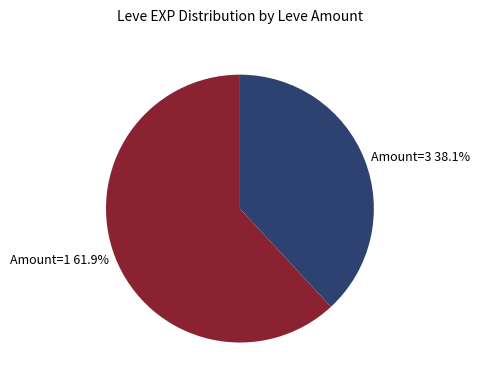

Count the number of slices in the pie.

2